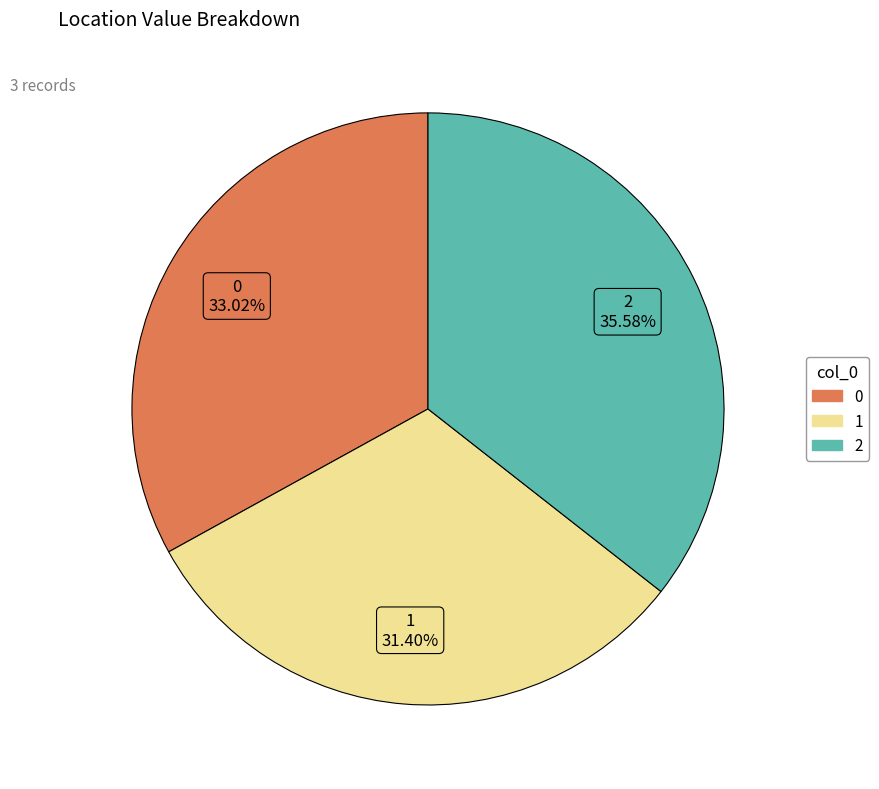

How many slices are in this pie chart?

3